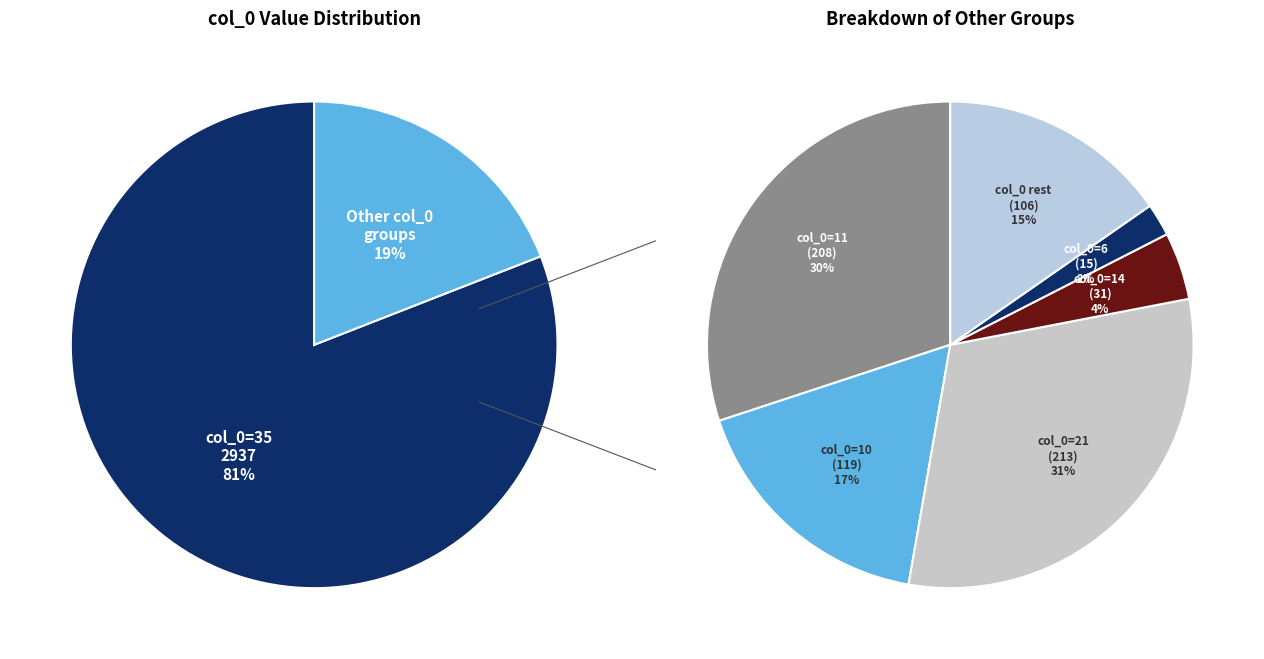

Does 35 account for over 50% of the chart?

Yes